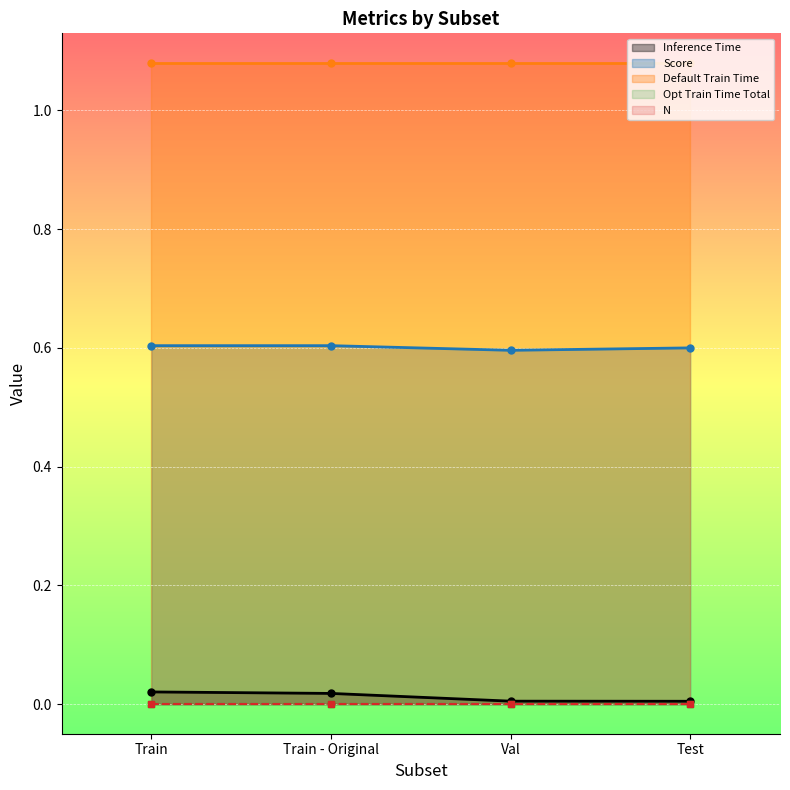

Rank the series by their maximum value, from highest to lowest.

Default Train Time, Score, Inference Time, Opt Train Time Total, N